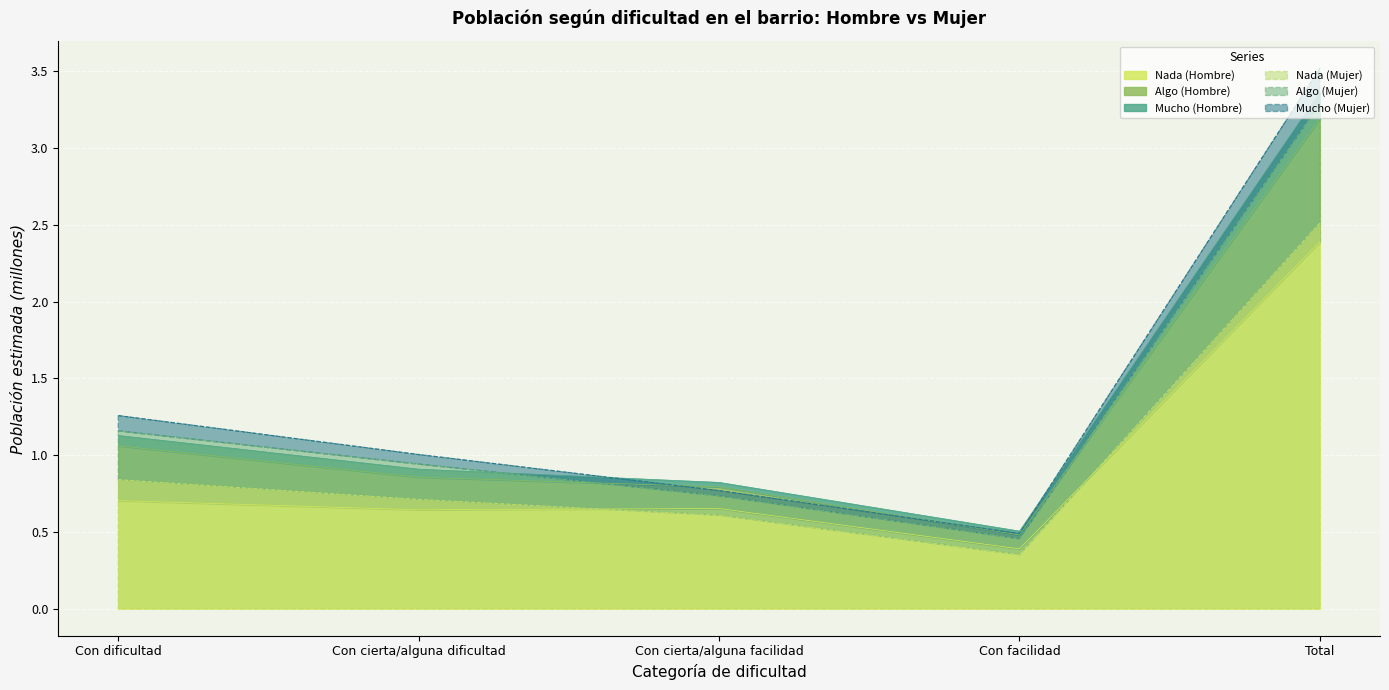

True or false: Nada (Mujer) and Mucho (Hombre) intersect in this chart.

False